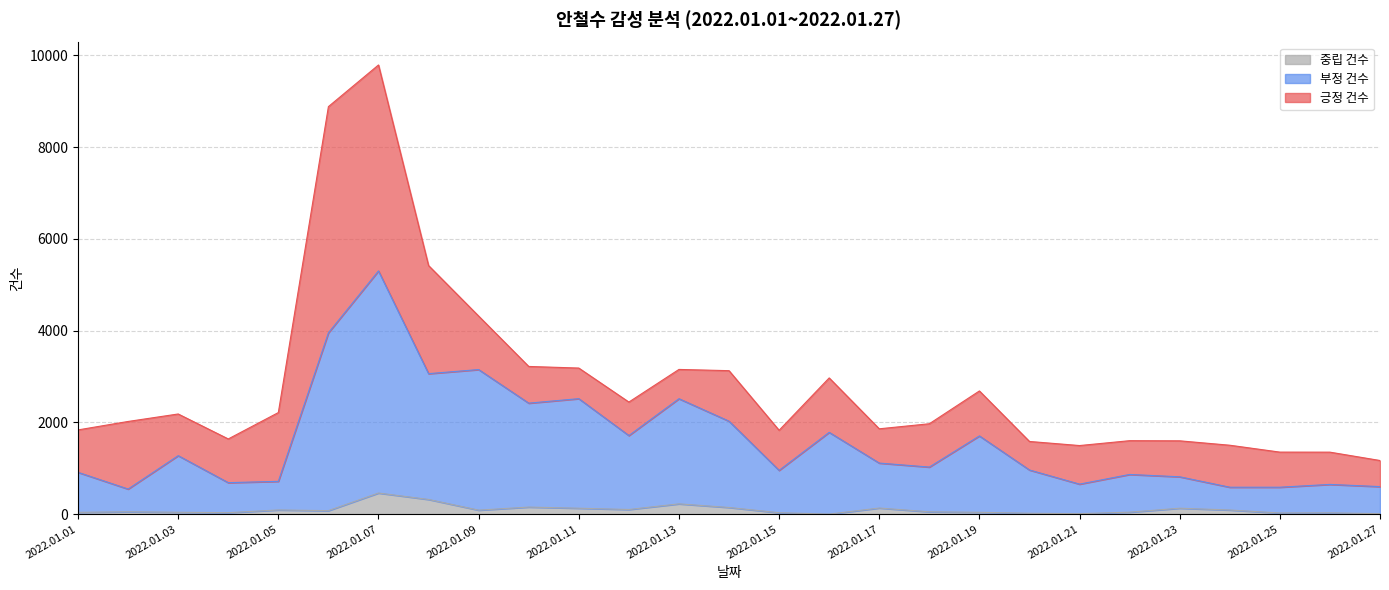

At which category is the sum across all series the highest?

2022.01.07